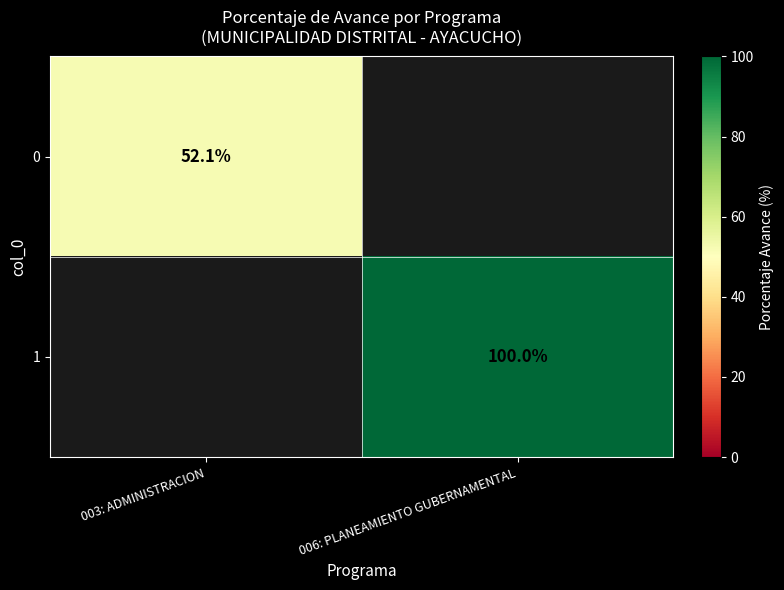

Is it true that 1 equals 151.3 at 006: PLANEAMIENTO GUBERNAMENTAL?

False